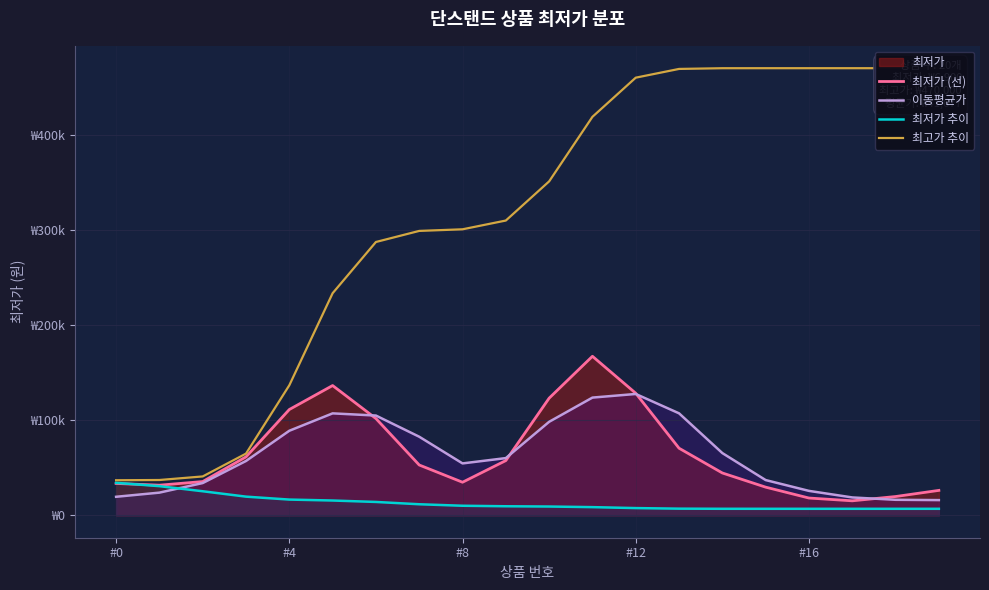

What is the value of the 최고가 추이 point at the 19th from the left?

470000.0